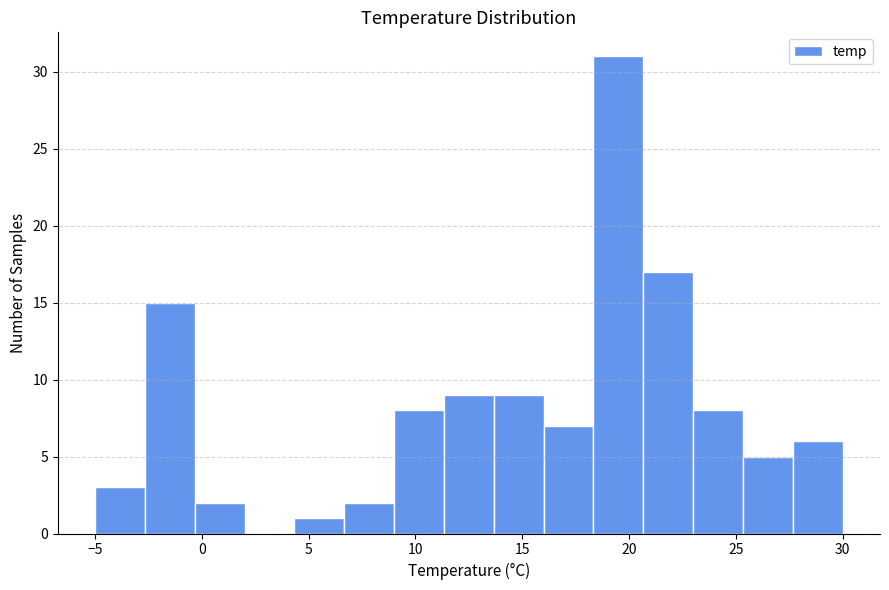

Over which range of the x-axis is the bar tallest?

18.5 to 20.5